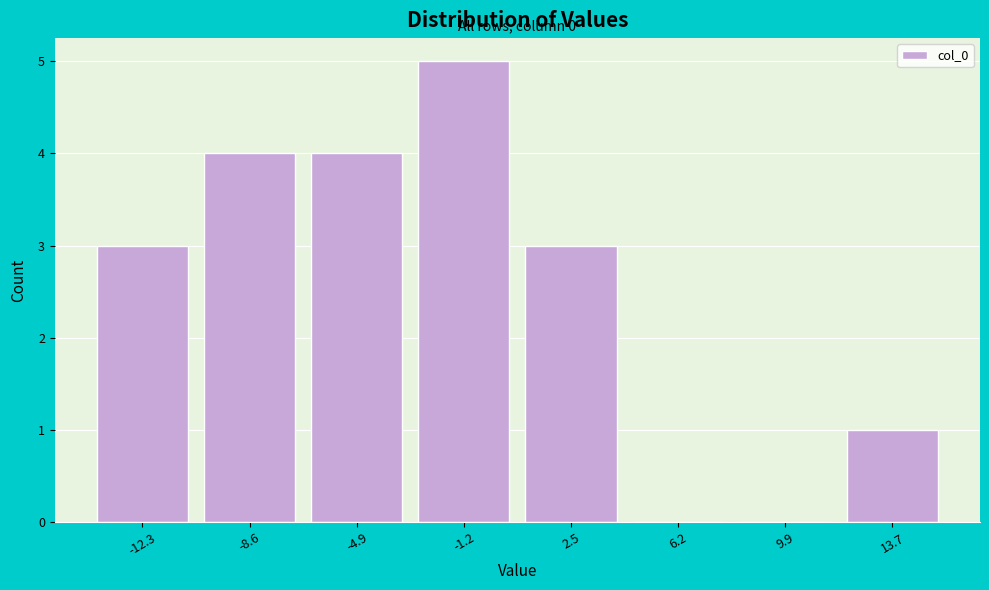

Reading left to right, list all the values displayed in this chart.

-12.3=3	-8.6=4	-4.9=4	-1.2=5	2.5=3	6.2=0	9.9=0	13.7=1